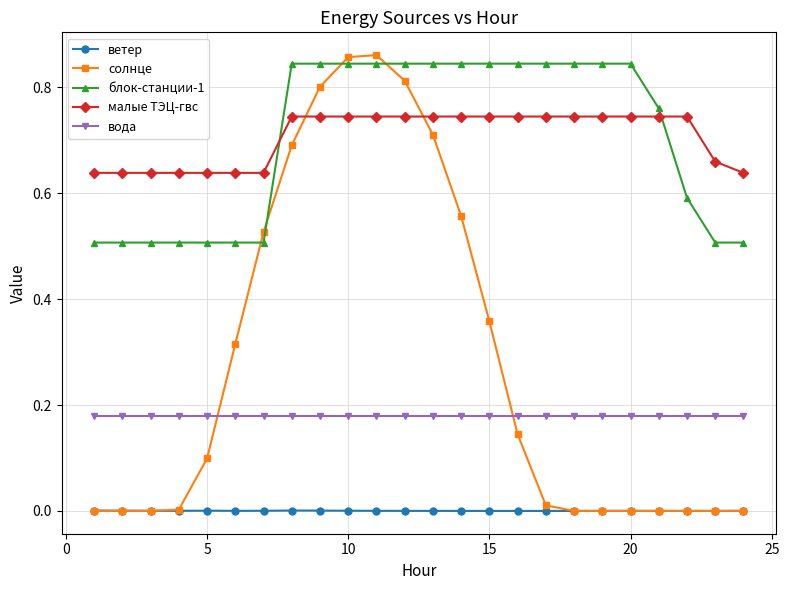

Does the chart have visible grid lines?

Yes